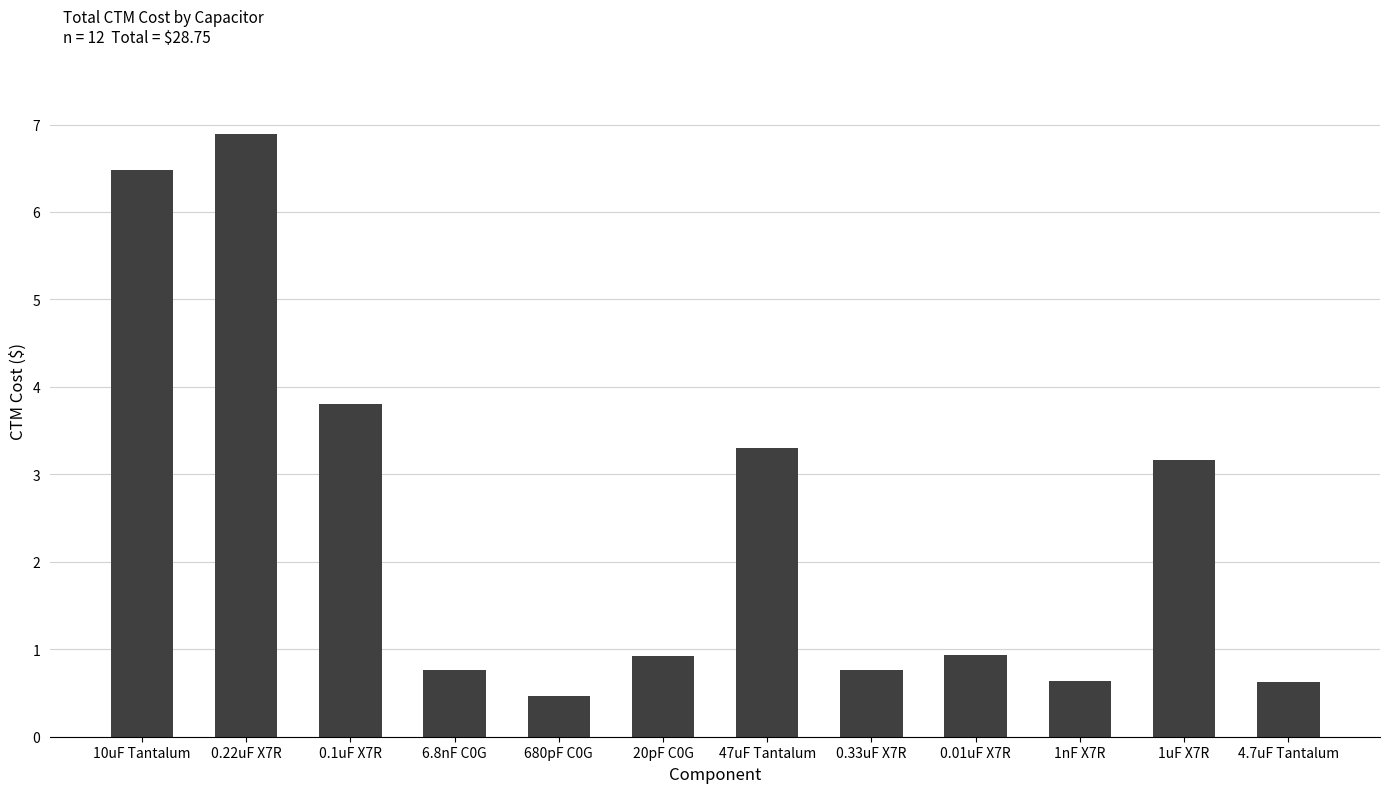

Reading left to right, extract all data points from this chart.

6.5	6.9	3.8	0.8	0.5	0.9	3.3	0.8	0.9	0.6	3.2	0.6